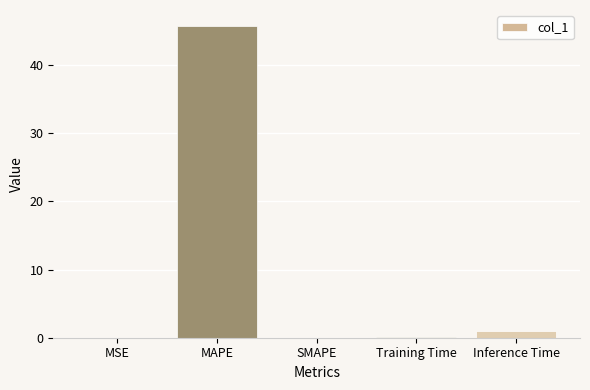

What is the sum of the values at Training Time and SMAPE?

0.1